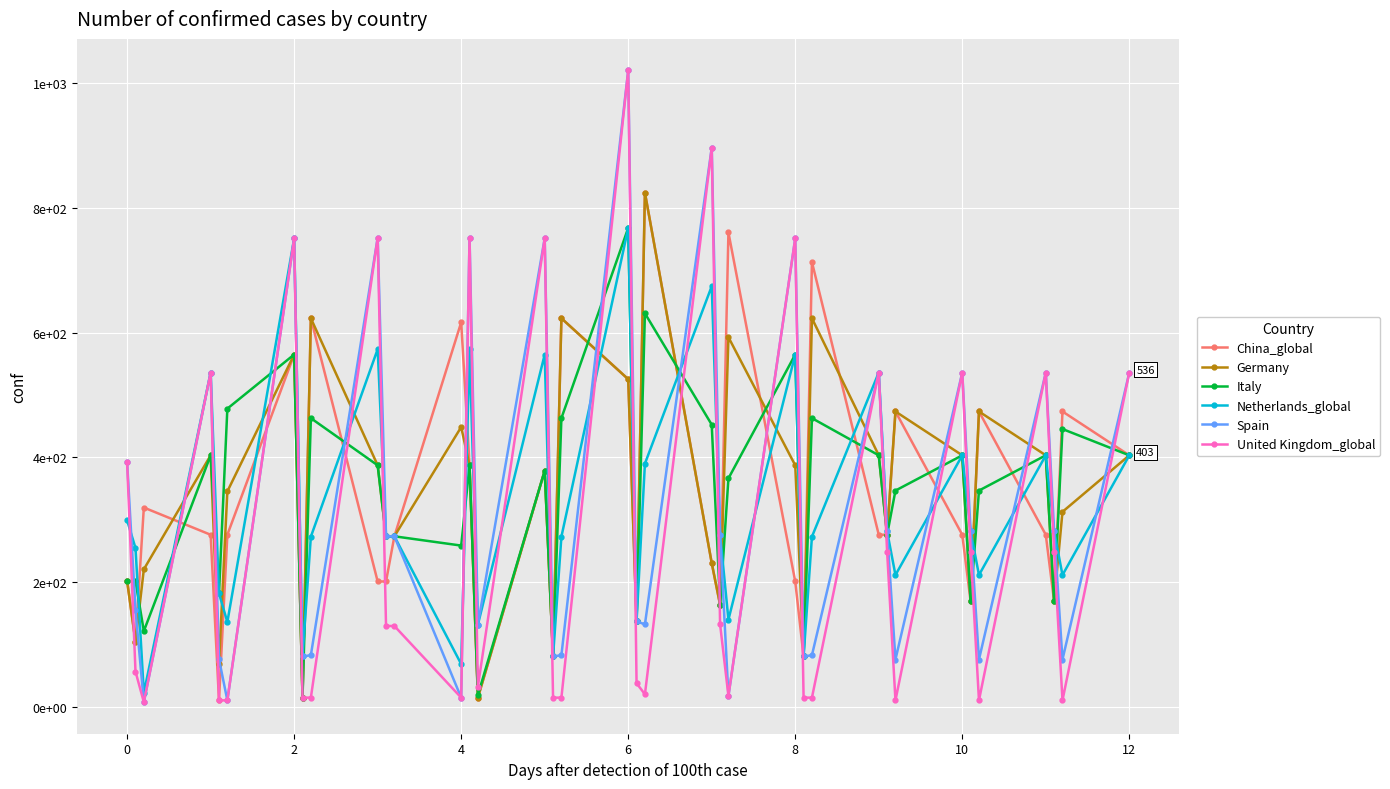

Which series ends up on top after the final intersection of Spain and China_global?

Spain